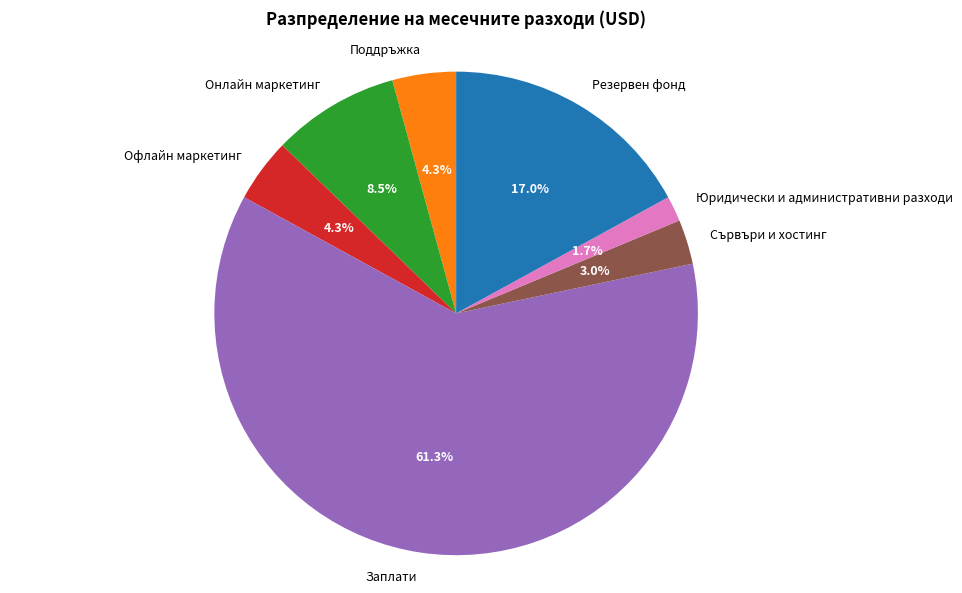

To the nearest percent, what is the difference between the largest and smallest slice percentages?

60%